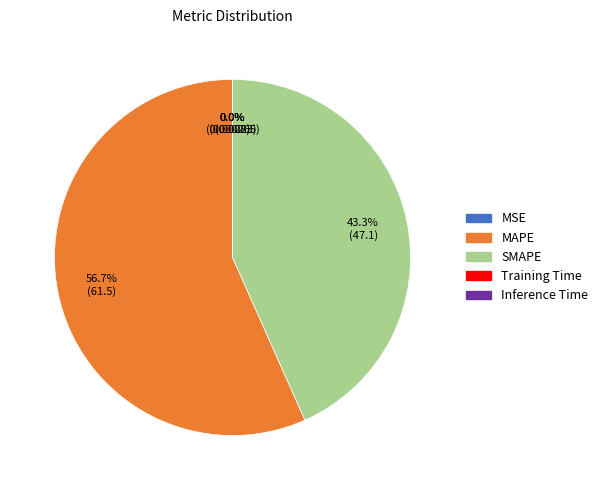

How much of the chart is everything except MAPE?

43.3%